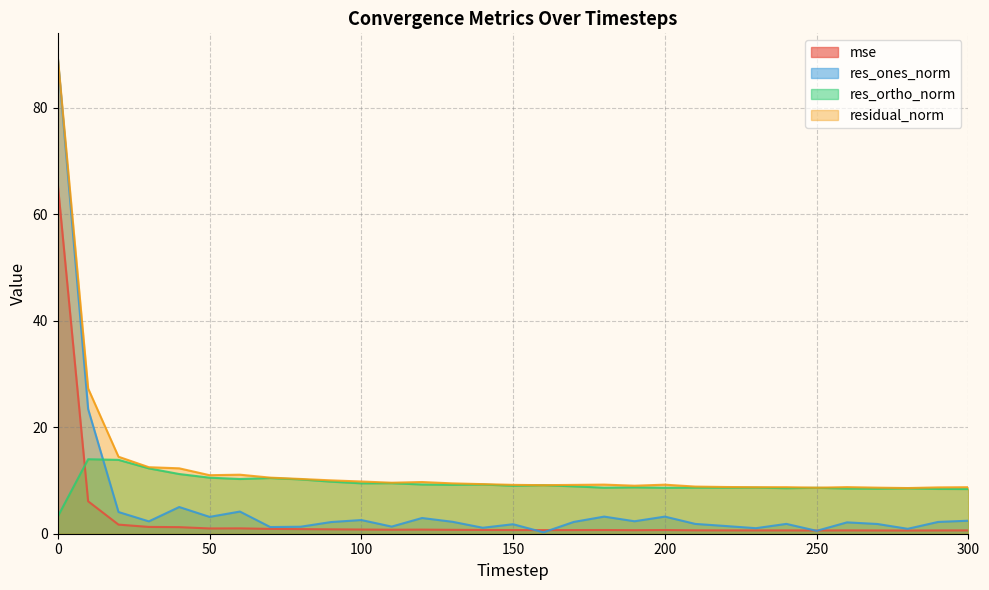

What are all the series names shown in the legend?

mse, res_ones_norm, res_ortho_norm, residual_norm